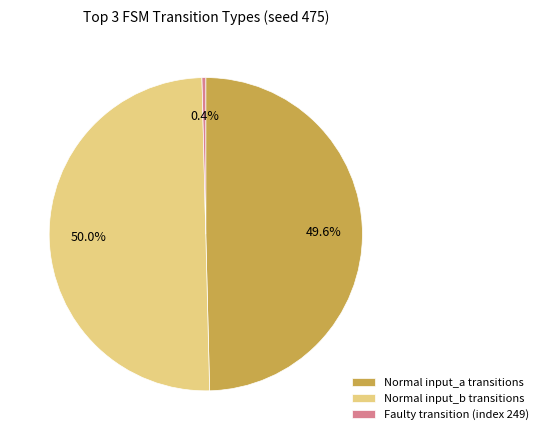

What is the smallest slice in the pie chart?

Faulty transition (index 249)